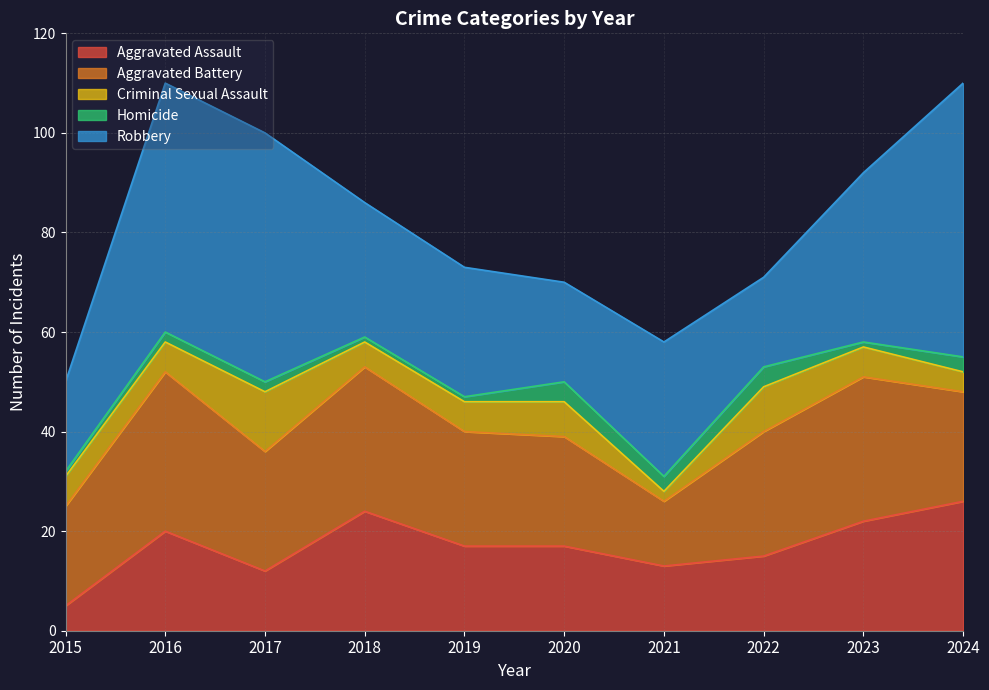

True or false: Homicide and Criminal Sexual Assault intersect in this chart.

True